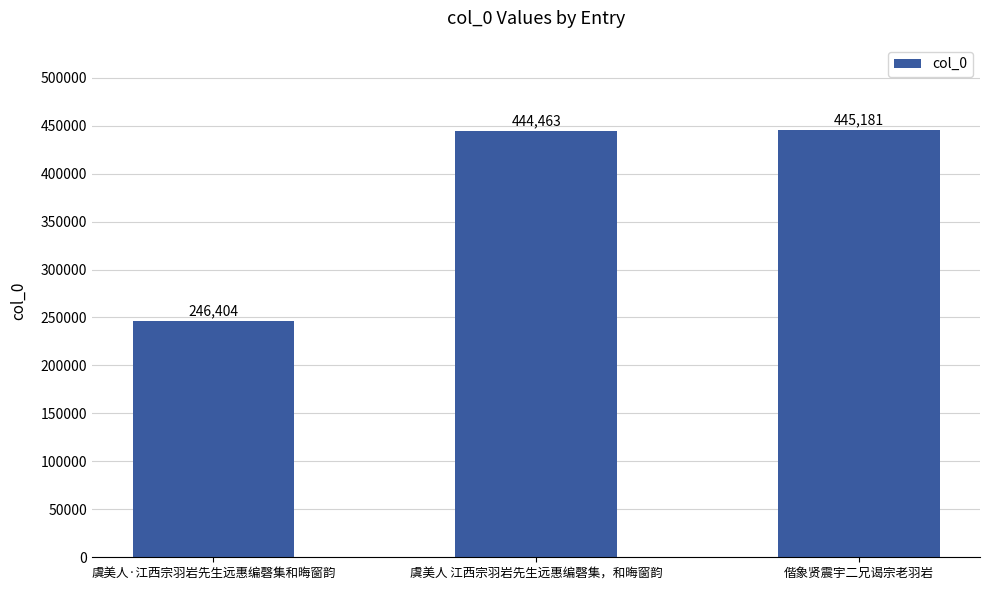

Approximately how many times larger is the value at 虞美人·江西宗羽岩先生远惠编磬集和晦窗韵 compared to 偕象贤震宇二兄谒宗老羽岩?

0.6